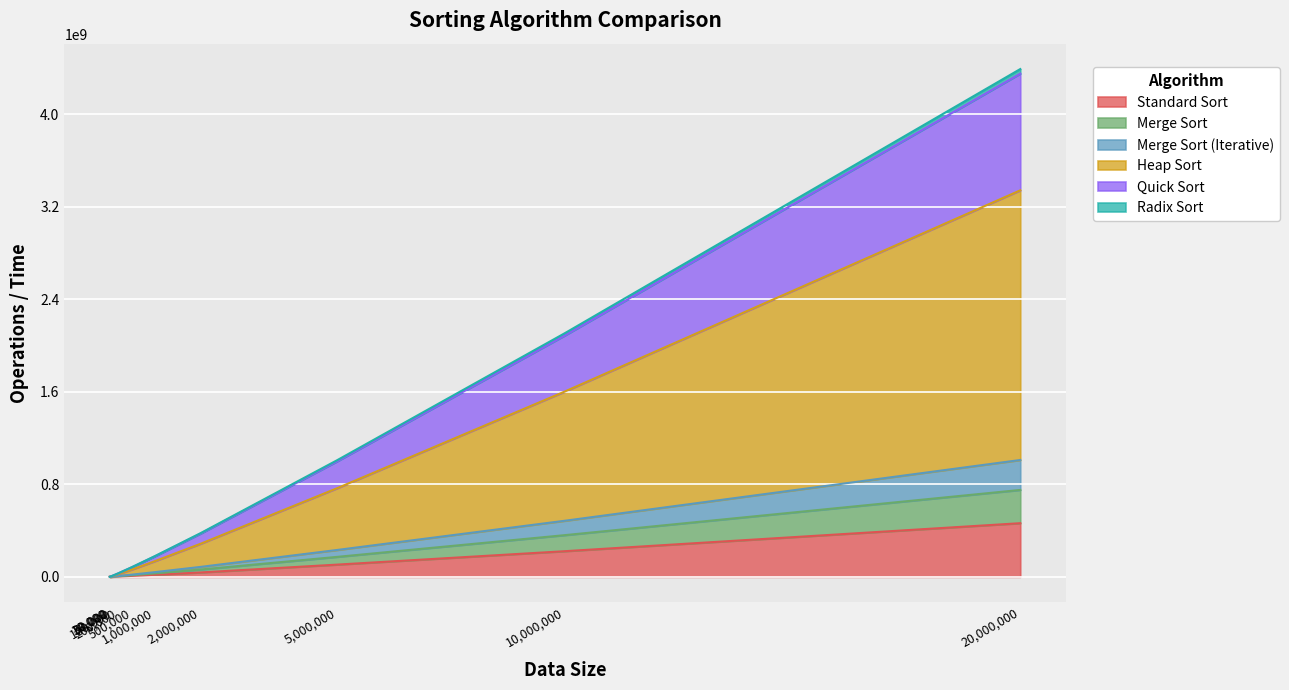

At which category is the sum across all series the highest?

20,000,000